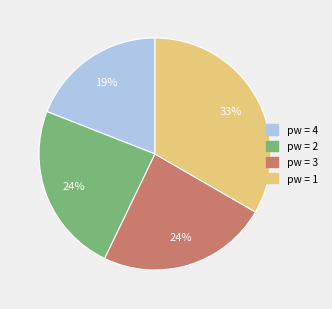

To the nearest percent, what is the average slice percentage?

25%